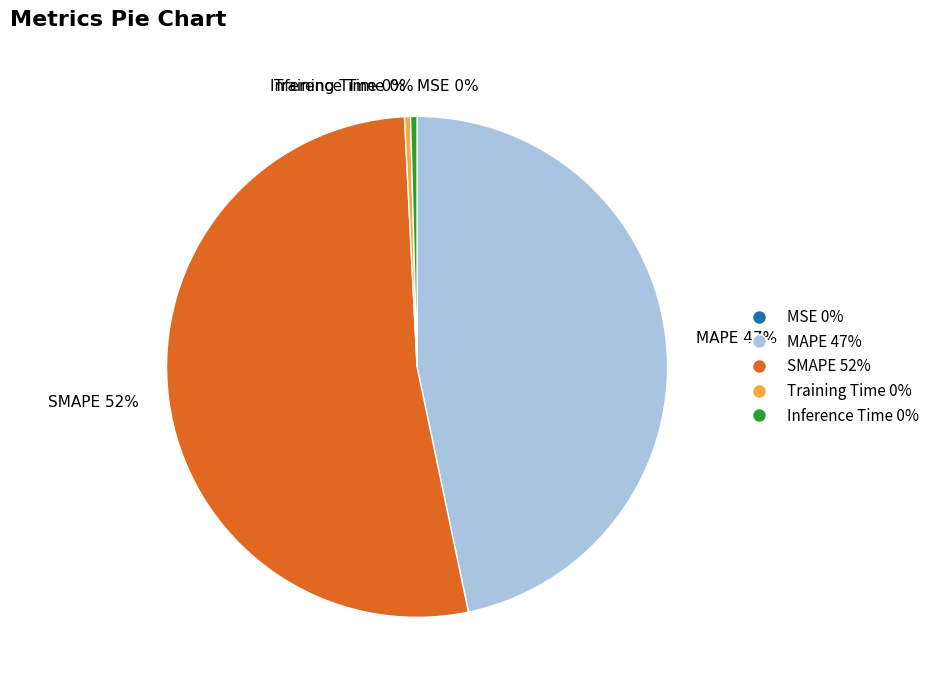

Which slice is the largest?

SMAPE